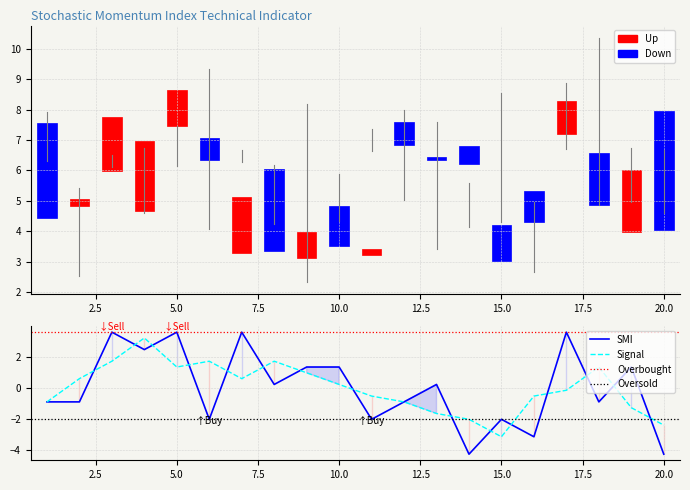

The FC series shows 3.4 at 10. True or false?

False